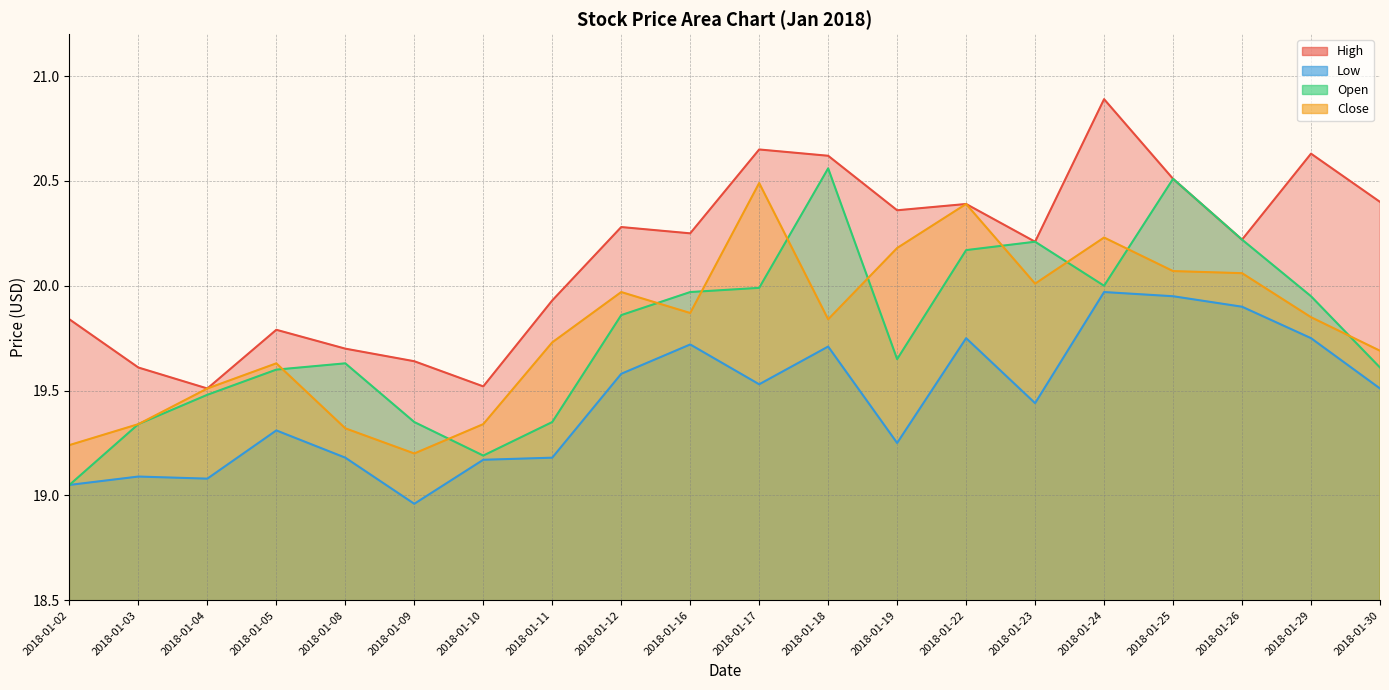

How many lines are shown in the chart?

4